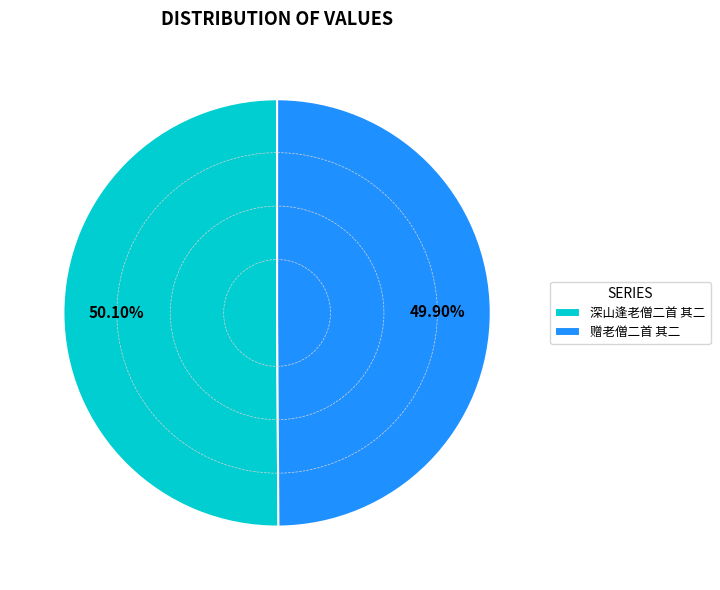

Is there any slice that represents more than half of the pie?

Yes